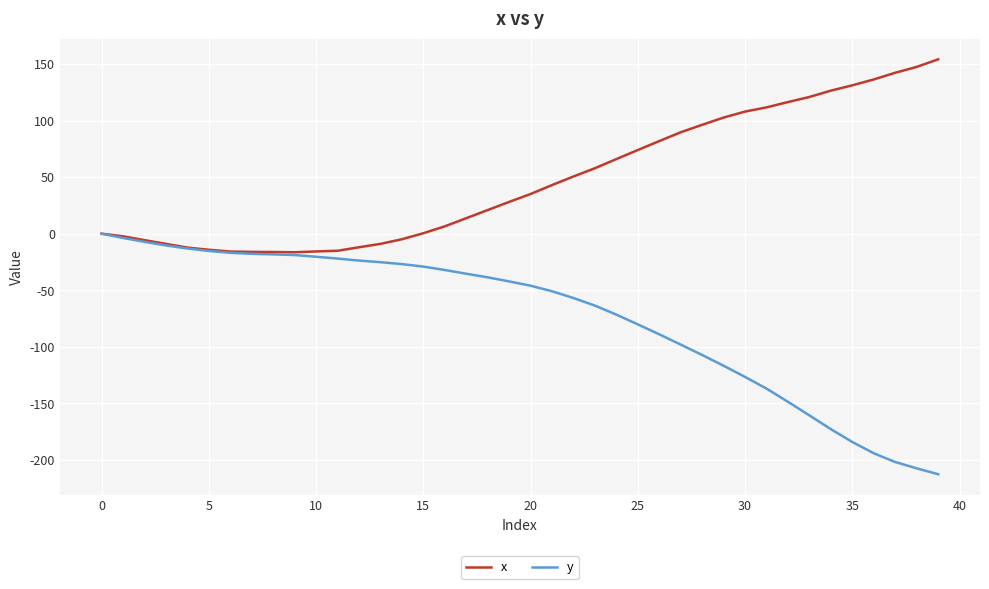

Which series has the widest spread of values?

y